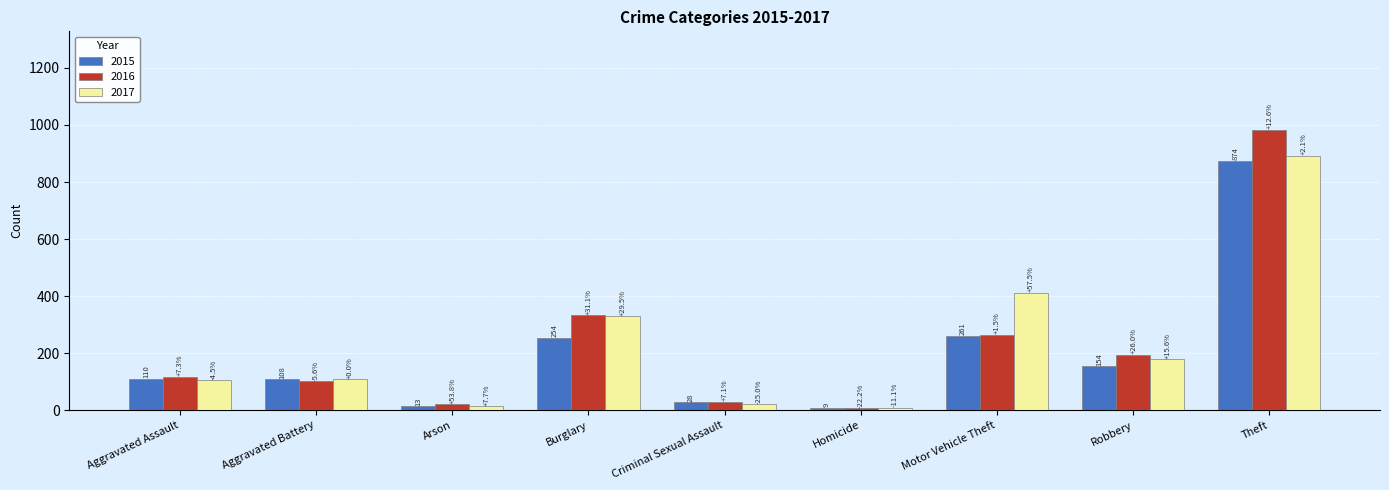

How many bars are there in total?

27